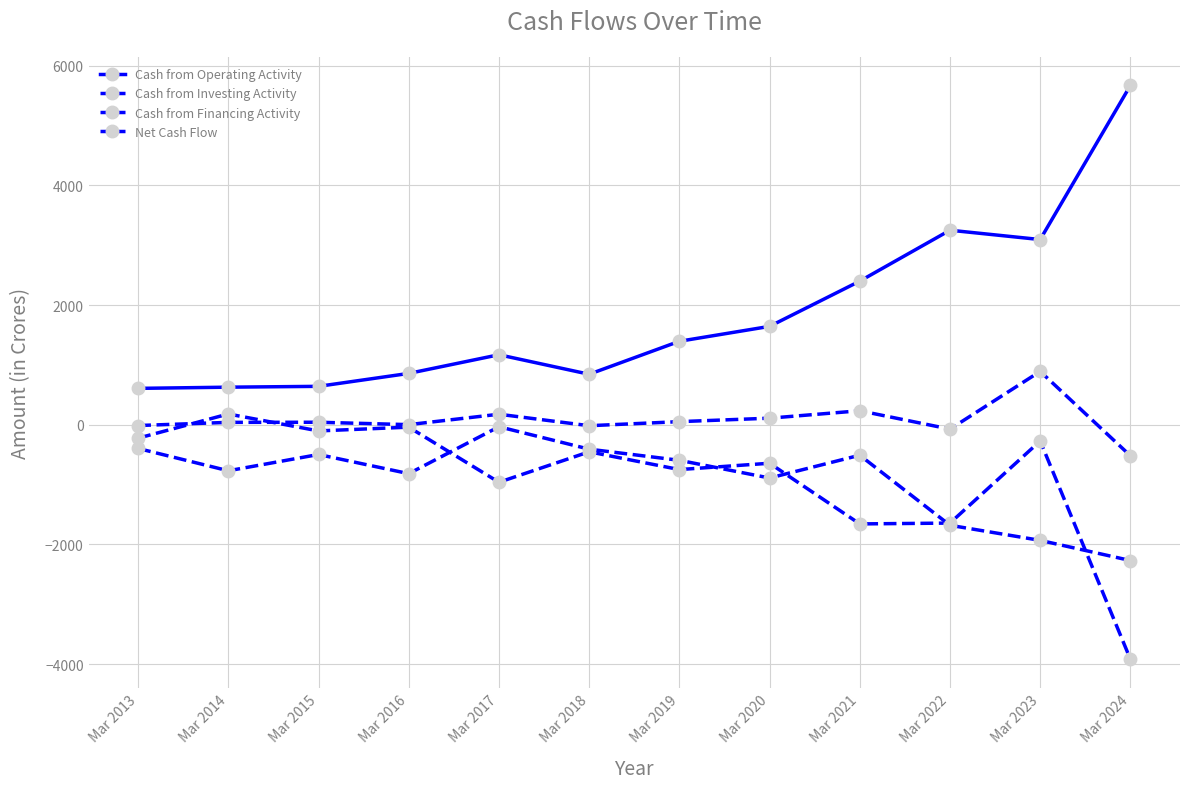

How many intersections are there between Cash from Financing Activity and Cash from Investing Activity?

5